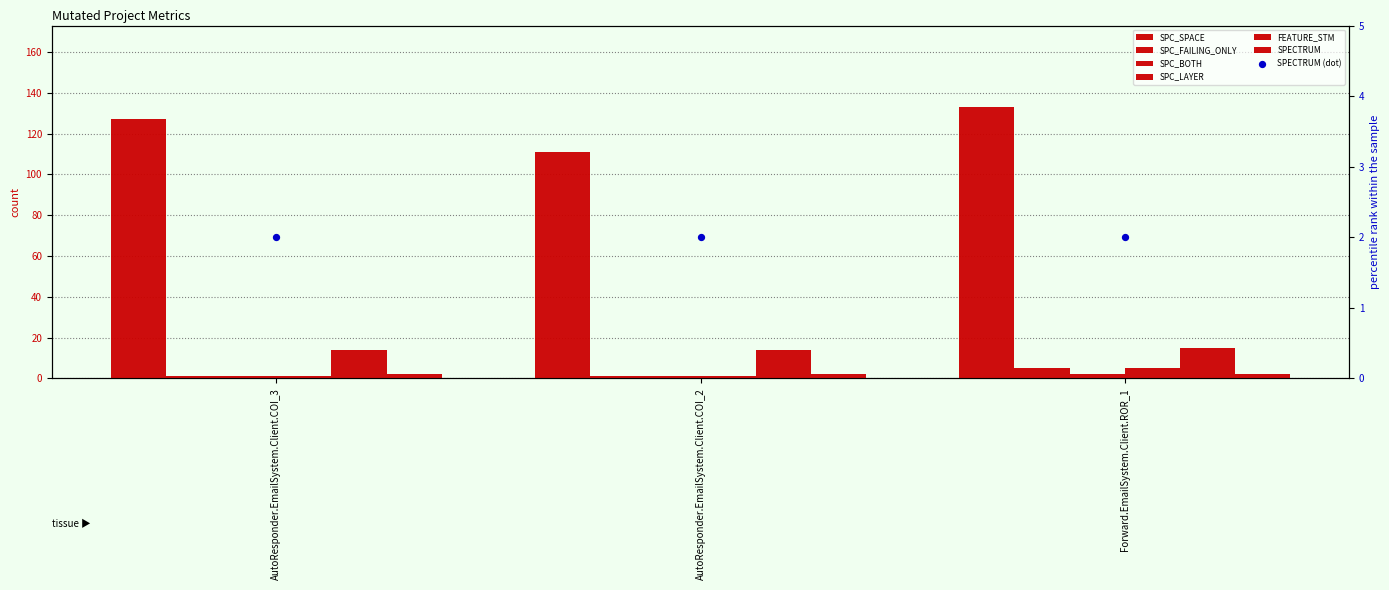

Which series has the largest total across all categories?

SPC_SPACE